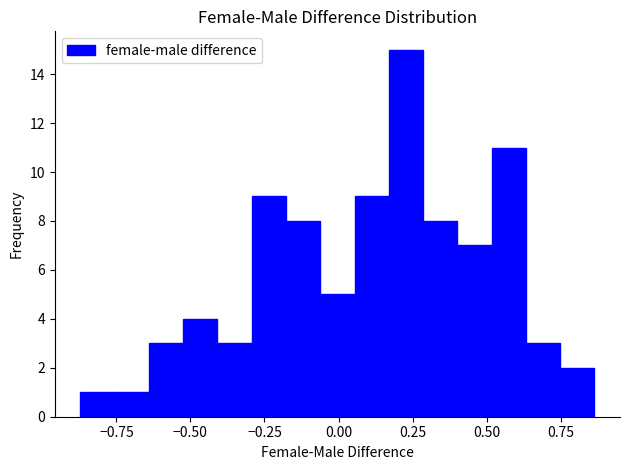

Around what value on the x-axis is the tallest bar? Give the approximate position of its centre, as read against the axis.

0.25